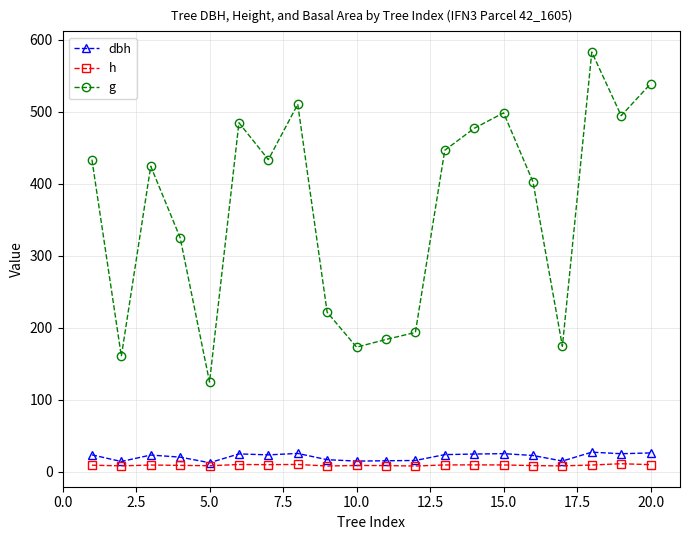

How many lines are shown in the chart?

3